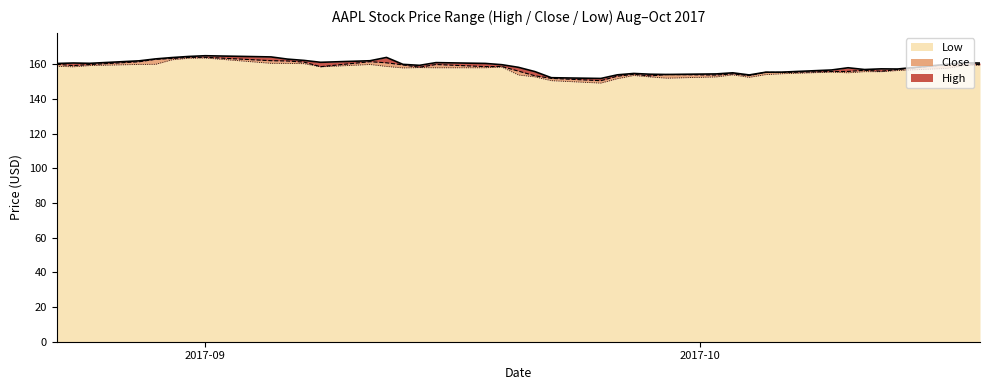

True or false: Low and High intersect in this chart.

False